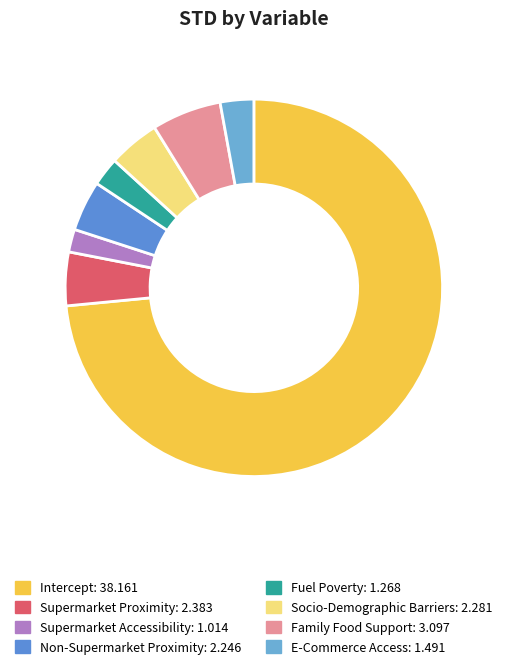

What percentage do E-Commerce Access and Non-Supermarket Proximity together represent?

7.2%